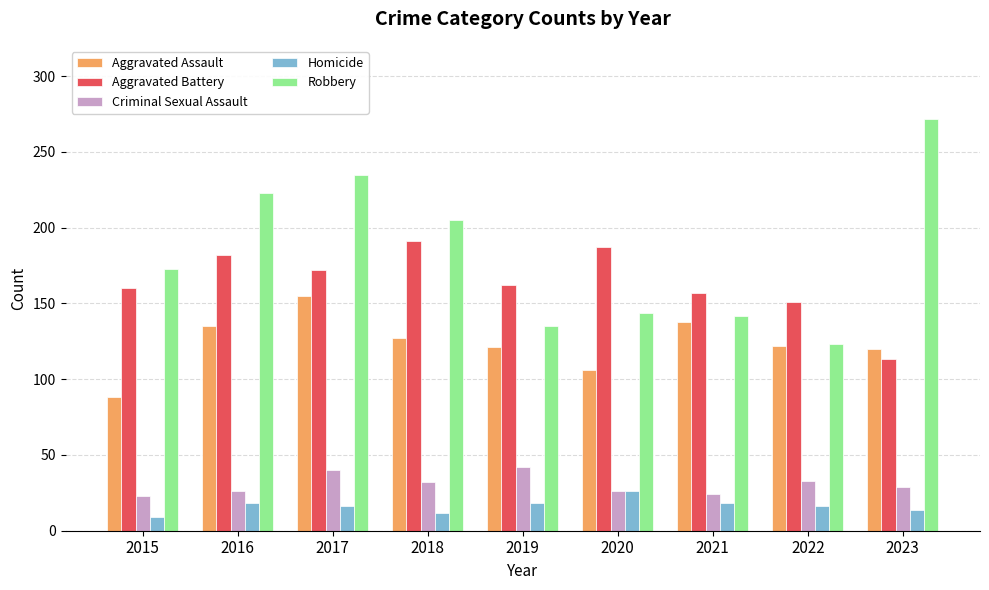

List the series in order of their peak value, highest first.

Robbery, Aggravated Battery, Aggravated Assault, Criminal Sexual Assault, Homicide